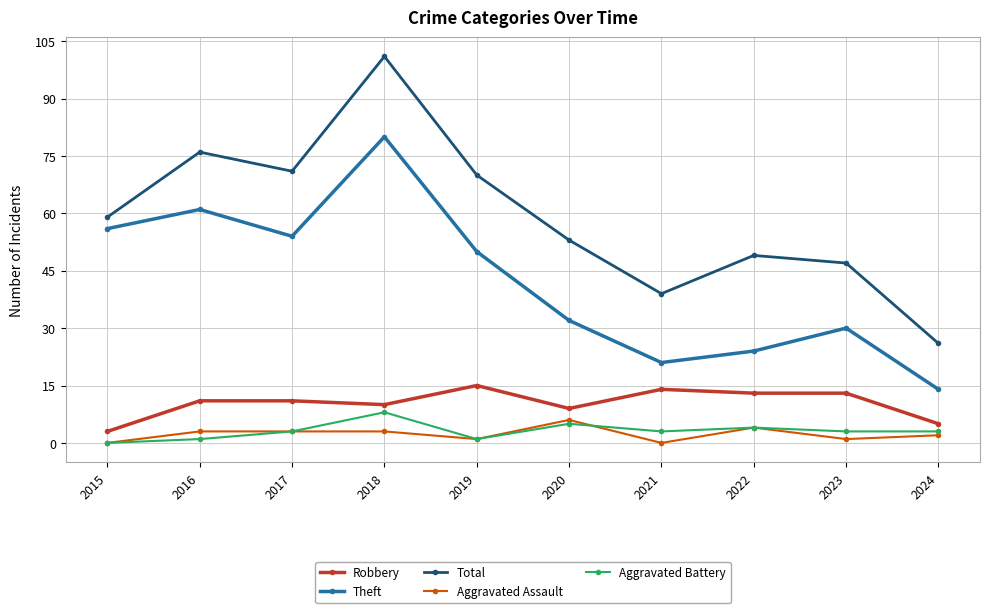

In Total, how many points are higher than both neighbors (excluding endpoints)?

3